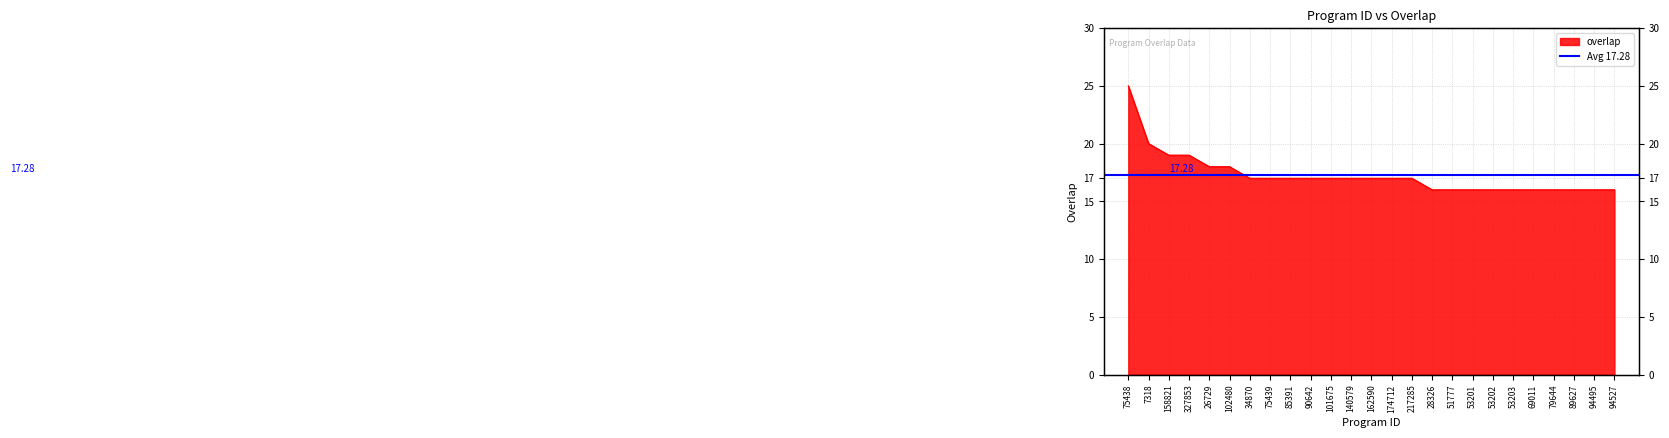

True or false: the data shows 16 at 53203.

True